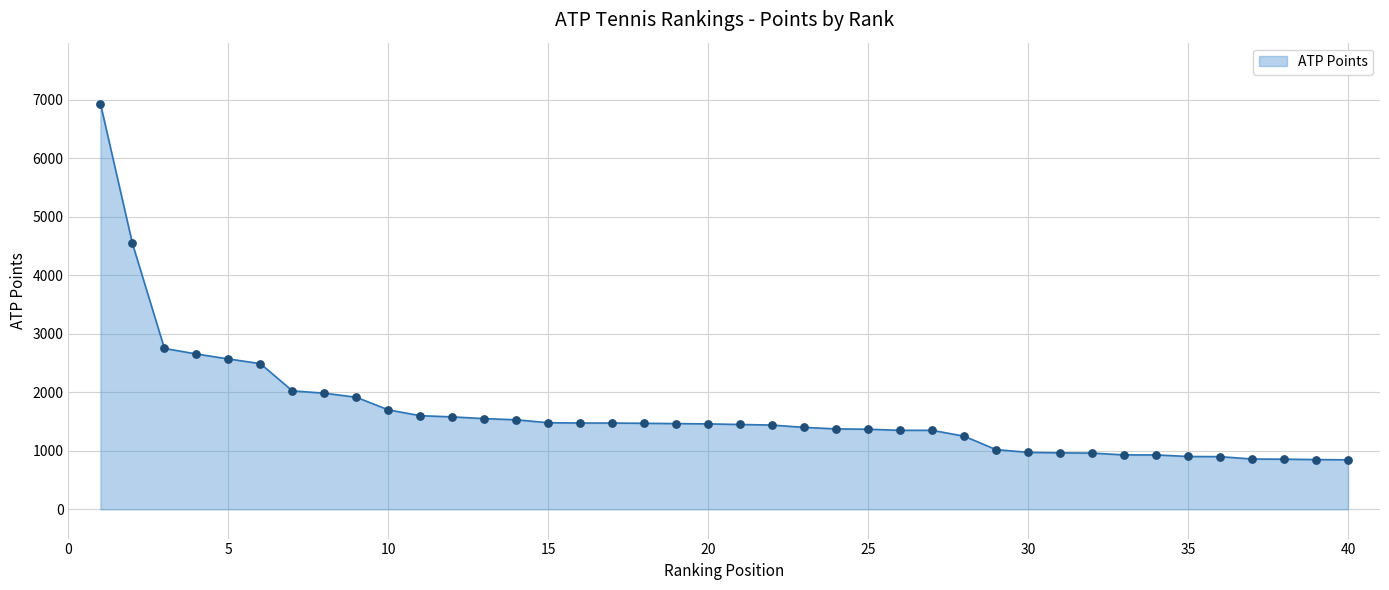

What is the smallest value displayed?

846